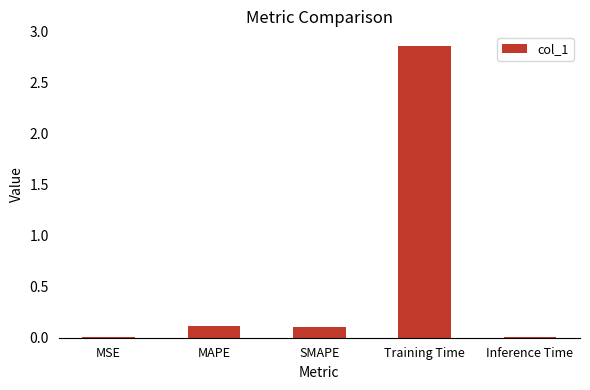

At which category does the chart reach its peak across all series?

Training Time